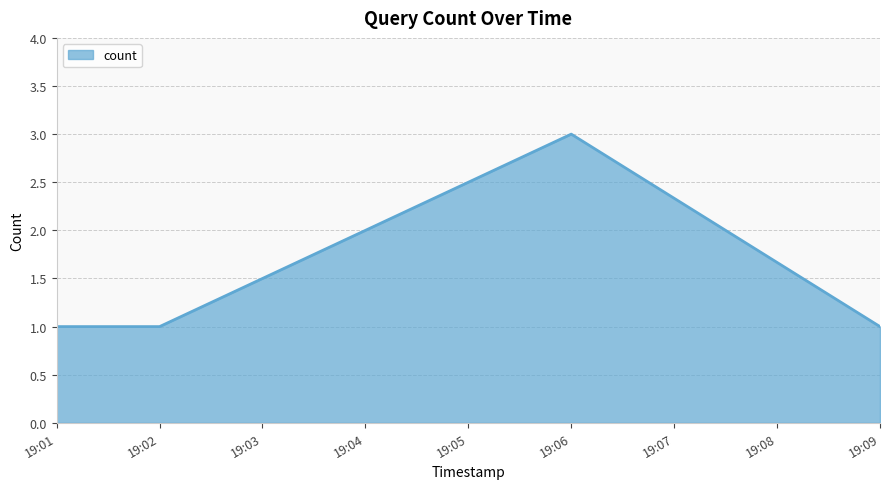

How many interior local peaks (higher than both neighbors) does the data have?

1